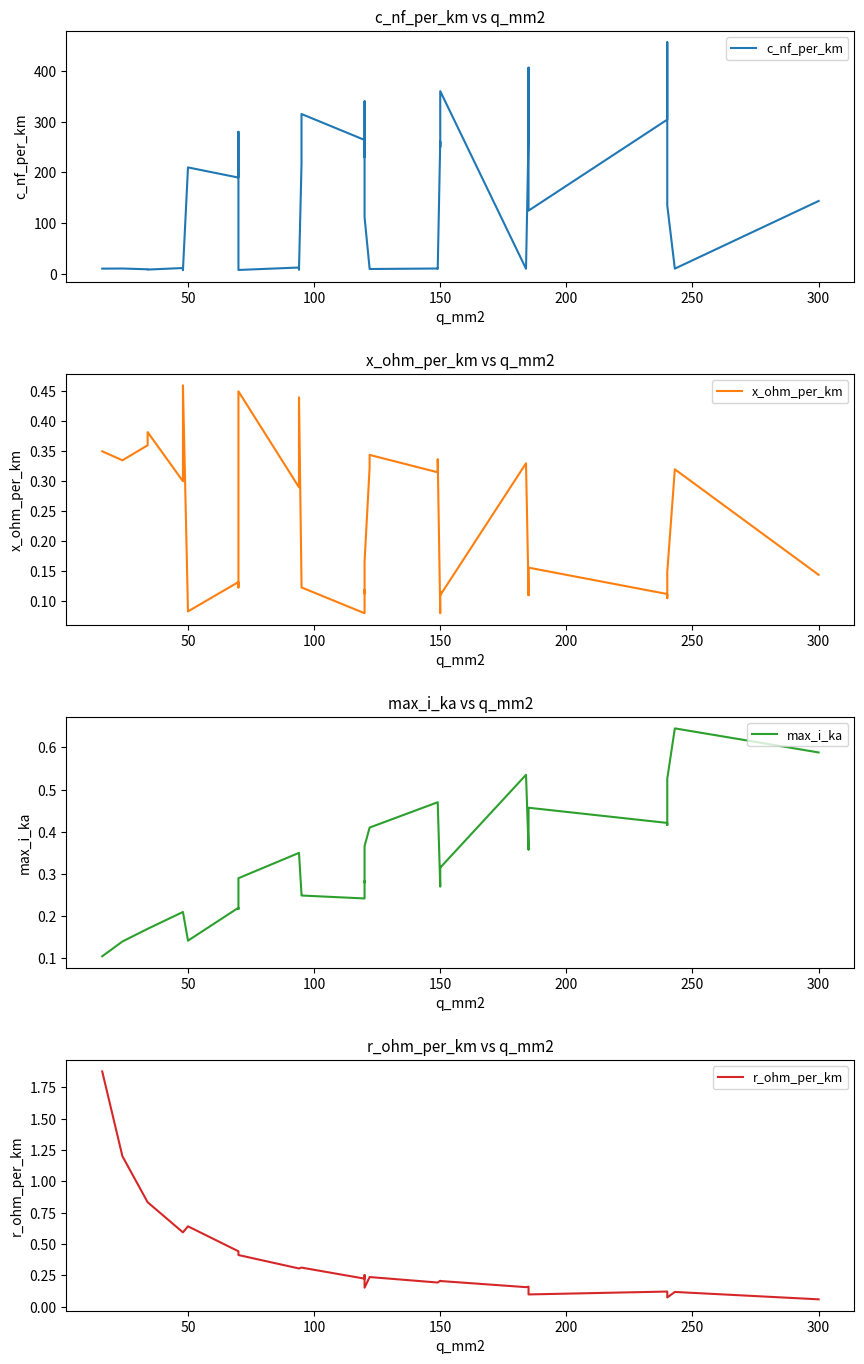

Which series has the largest total across all categories?

c_nf_per_km